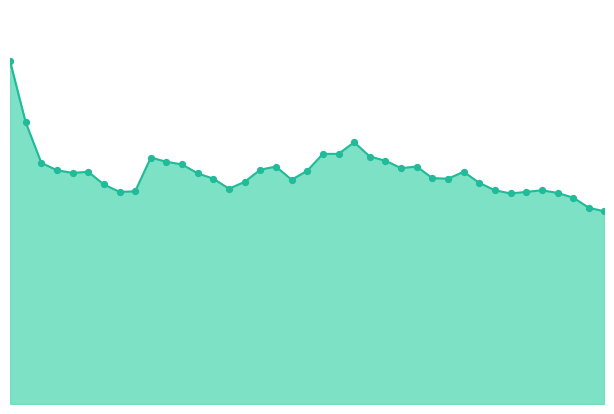

How many lines are shown in the chart?

1